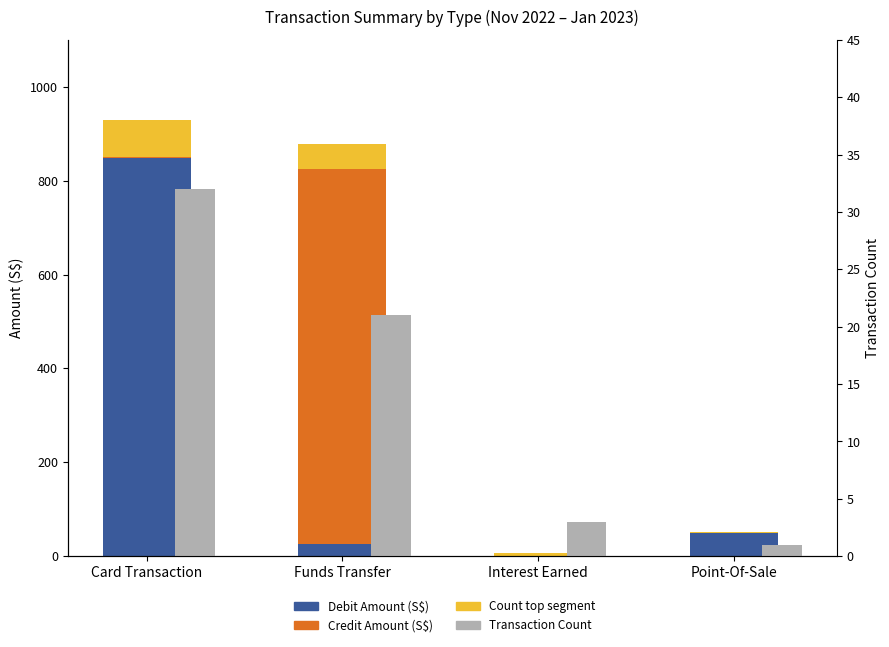

How many bars are there in each group?

4